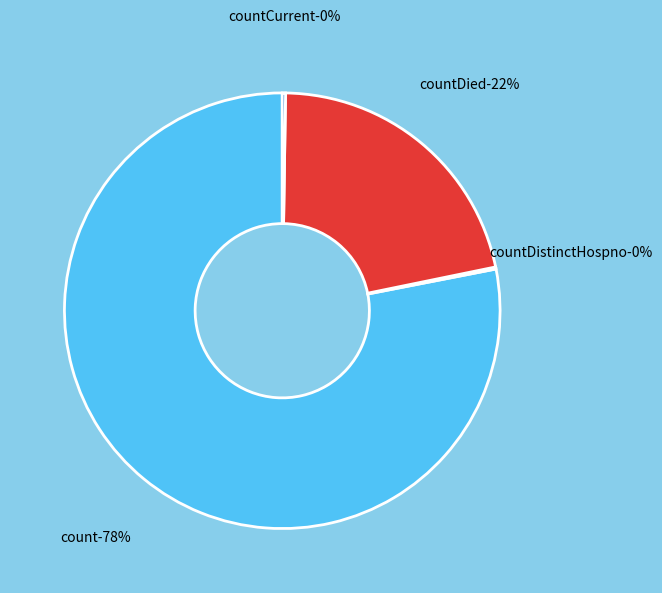

Combined, do count and countDied account for over 50%?

Yes